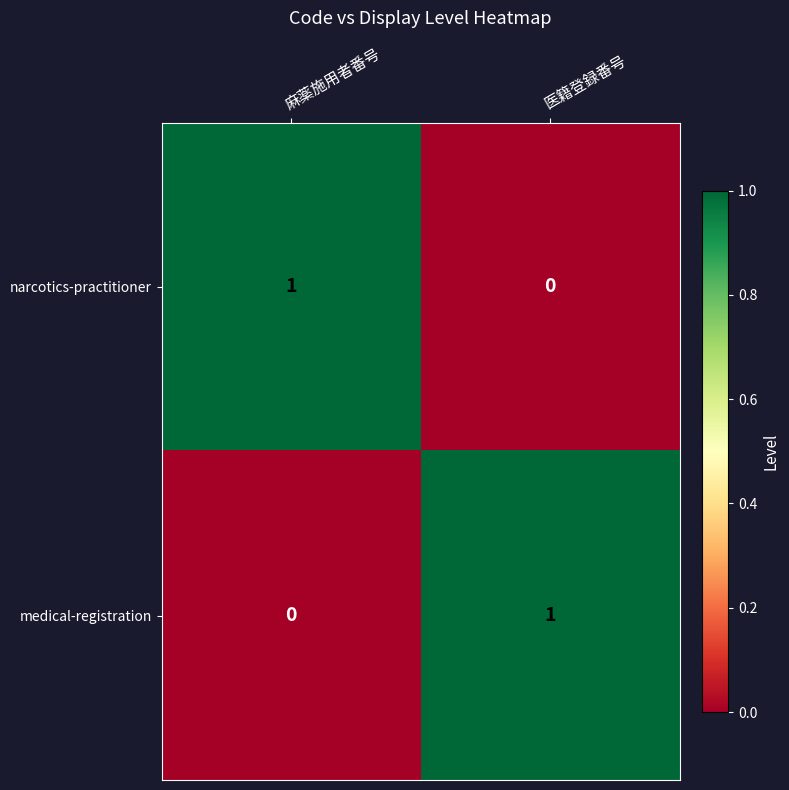

The value of medical-registration at 麻薬施用者番号 is 0. True or false?

True